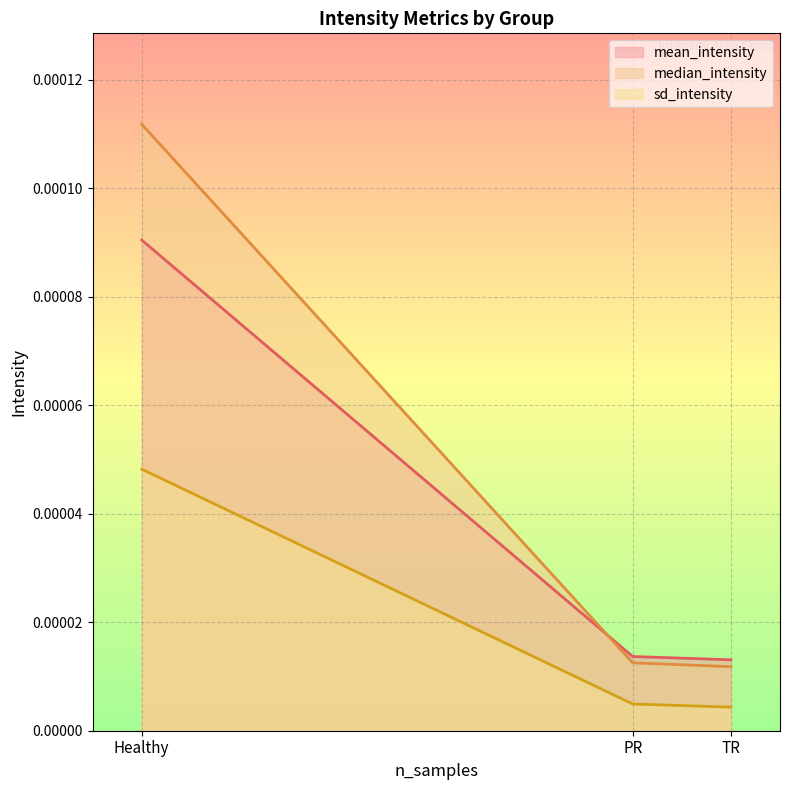

Where is mean_intensity nearest to the value 0?

TR